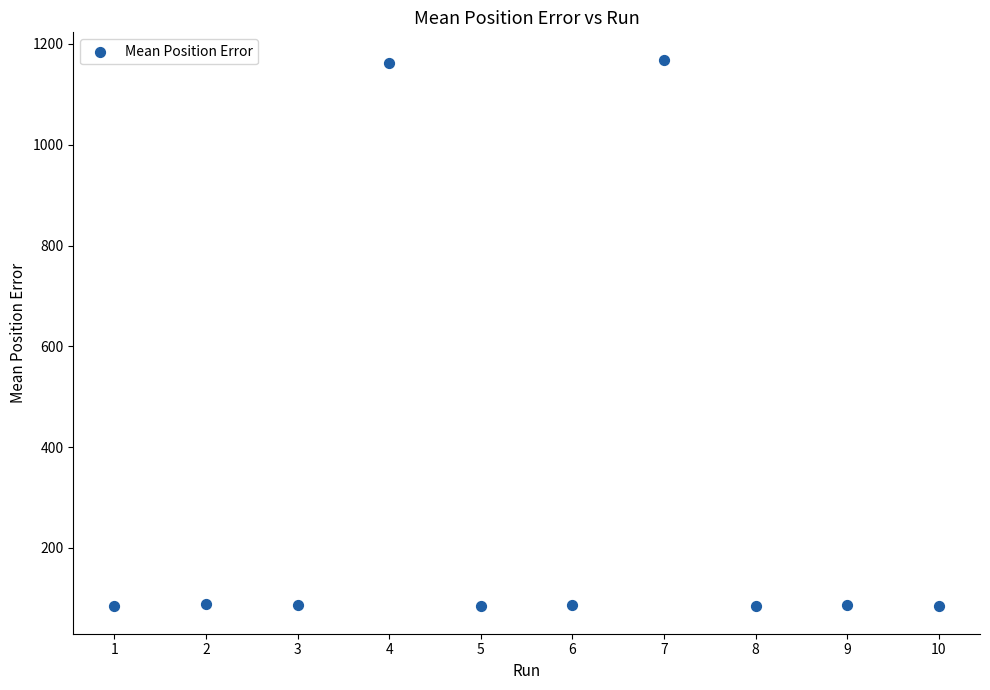

What is the range of X values (max minus min)?

9.0